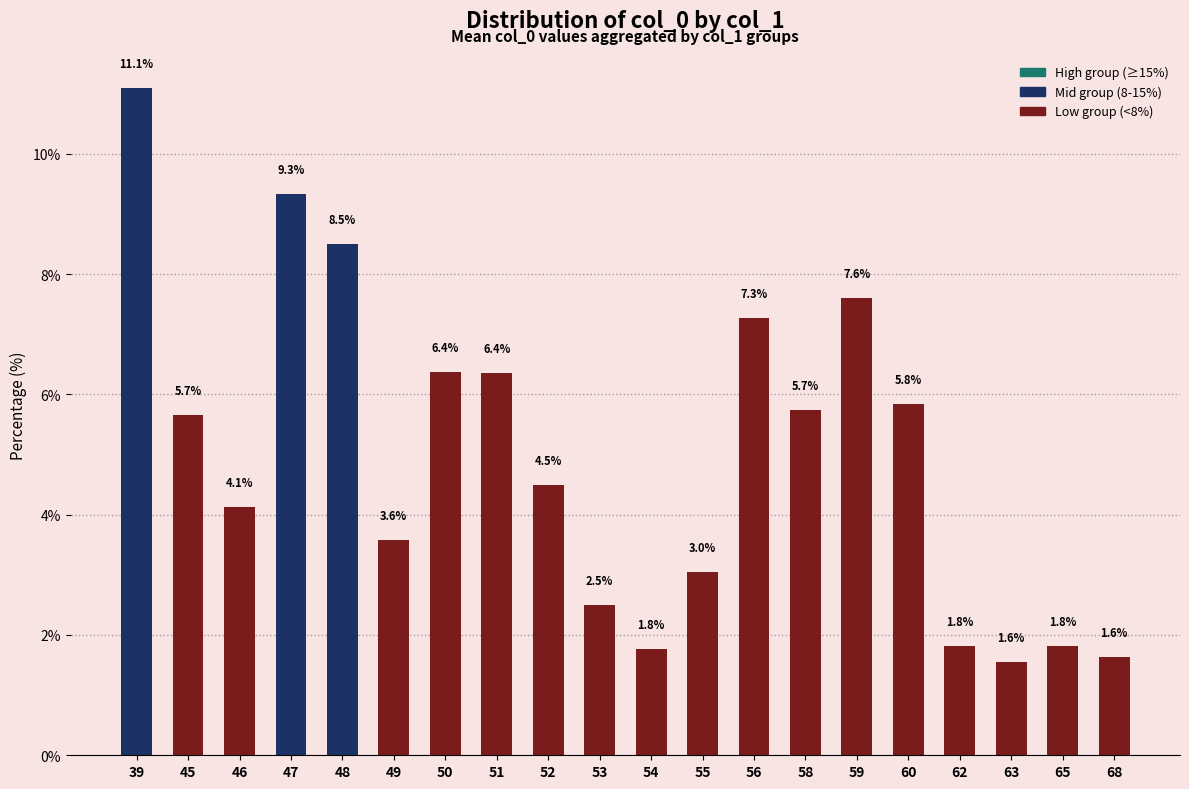

What is the average value?

5.0